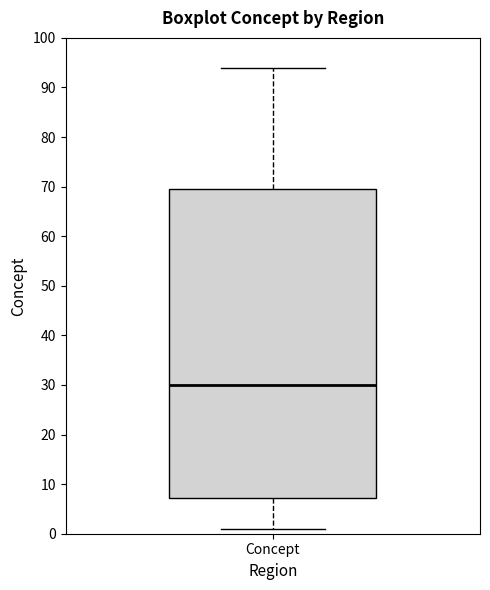

Read this box plot against the y-axis: the position of the median line, the range covered by the box, and the ends of both whiskers. The values are not printed on the chart, so give them approximately, as read against the axis.

median 30, box 7 to 70, whiskers 1 to 94